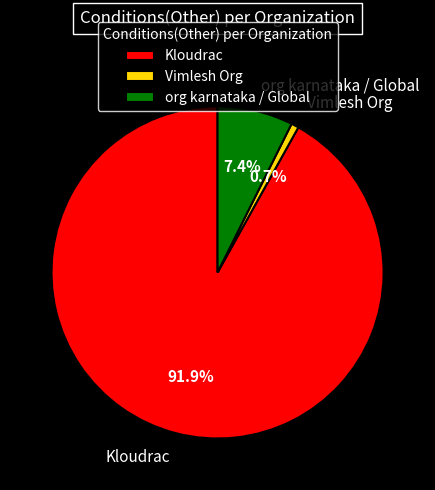

Combined, what portion of the pie is org karnataka / Global and Kloudrac?

99.3%